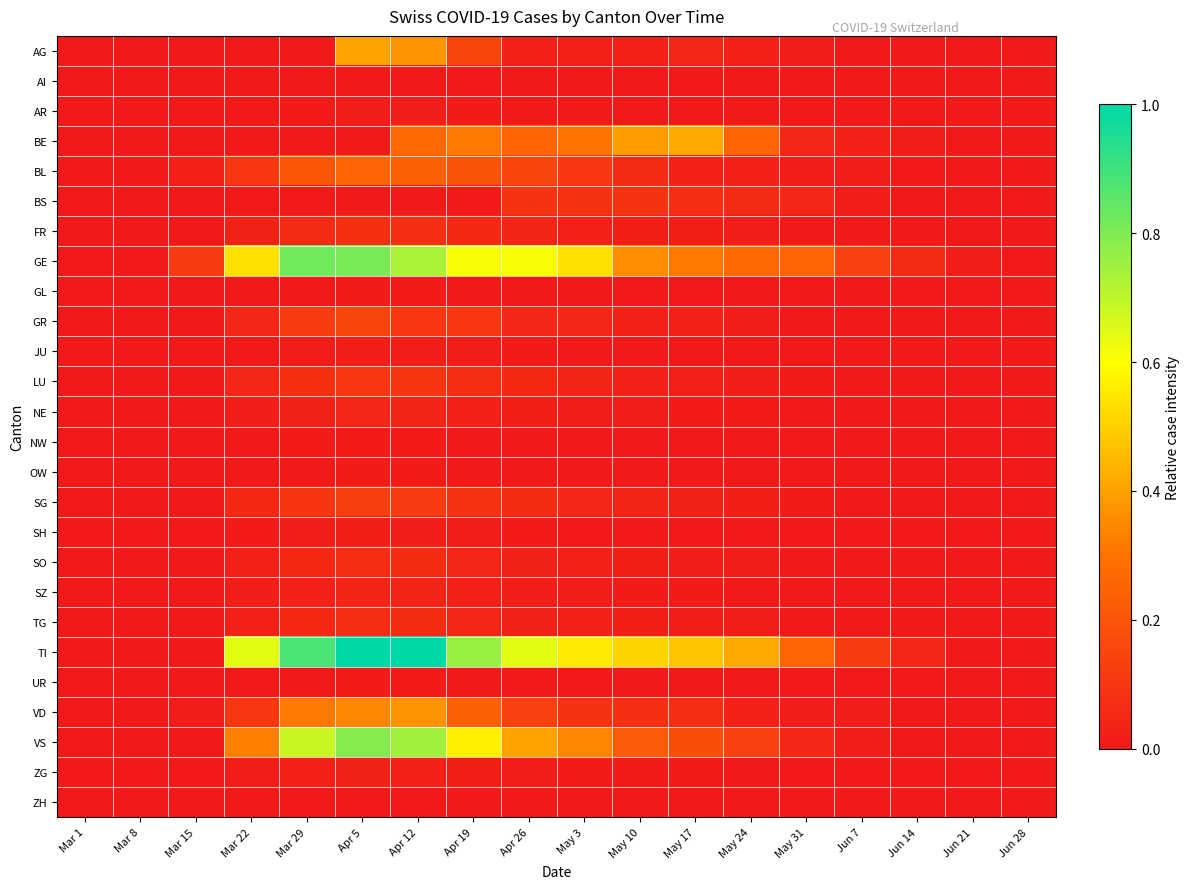

How many series are shown in this chart?

26